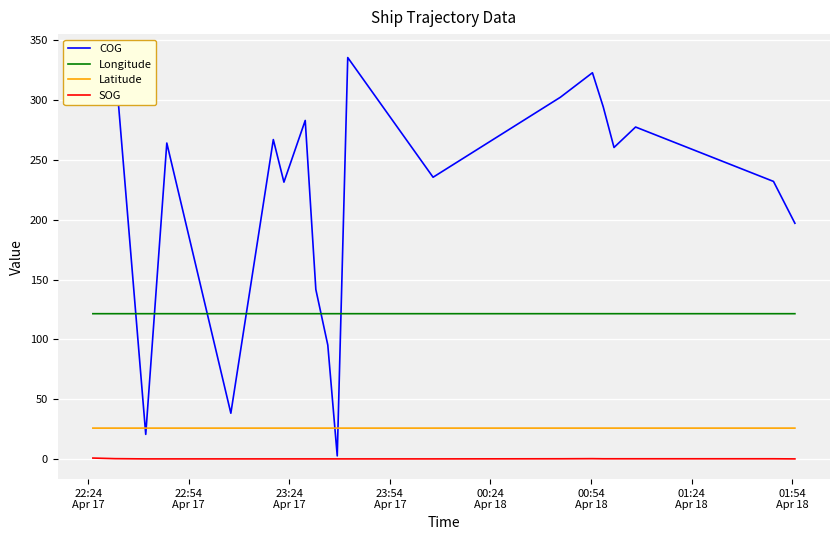

True or false: SOG and Longitude intersect in this chart.

False